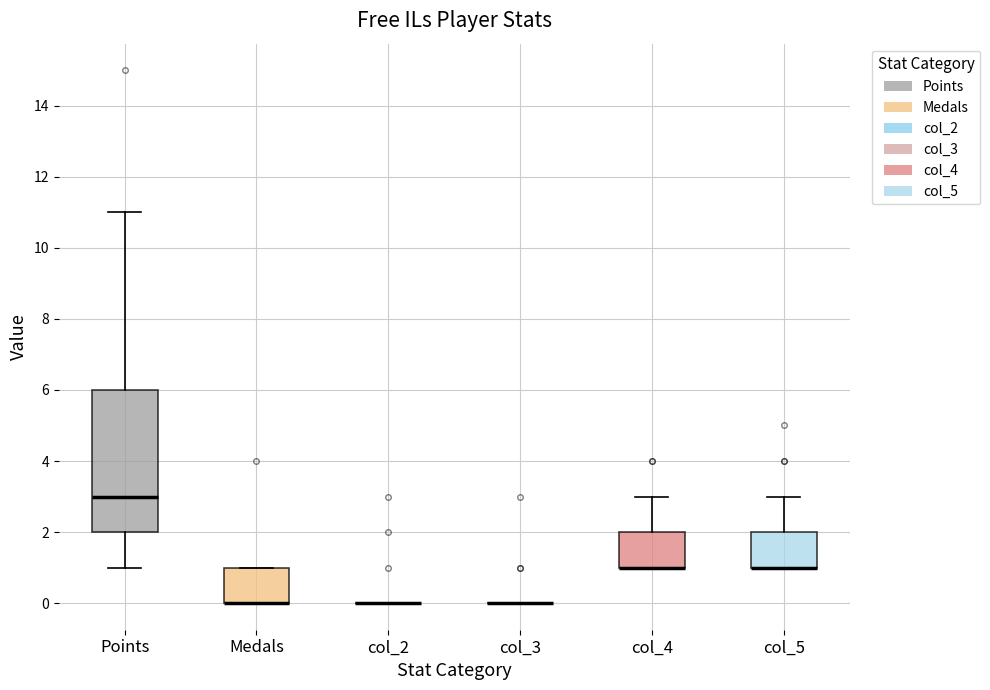

Reading left to right, read every box against the y-axis: the position of its median line, the range the box covers, and the ends of its whiskers. The values are not printed on the chart, so give them approximately, as read against the axis.

Points: median 3, box 2 to 6, whiskers 1 to 11
Medals: median 0 (drawn on the box's lower edge), box 0 to 1, whiskers 0 to 1
col_2: box collapsed to a line at 0, whiskers 0 to 0
col_3: box collapsed to a line at 0, whiskers 0 to 0
col_4: median 1 (drawn on the box's lower edge), box 1 to 2, whiskers 1 to 3
col_5: median 1 (drawn on the box's lower edge), box 1 to 2, whiskers 1 to 3